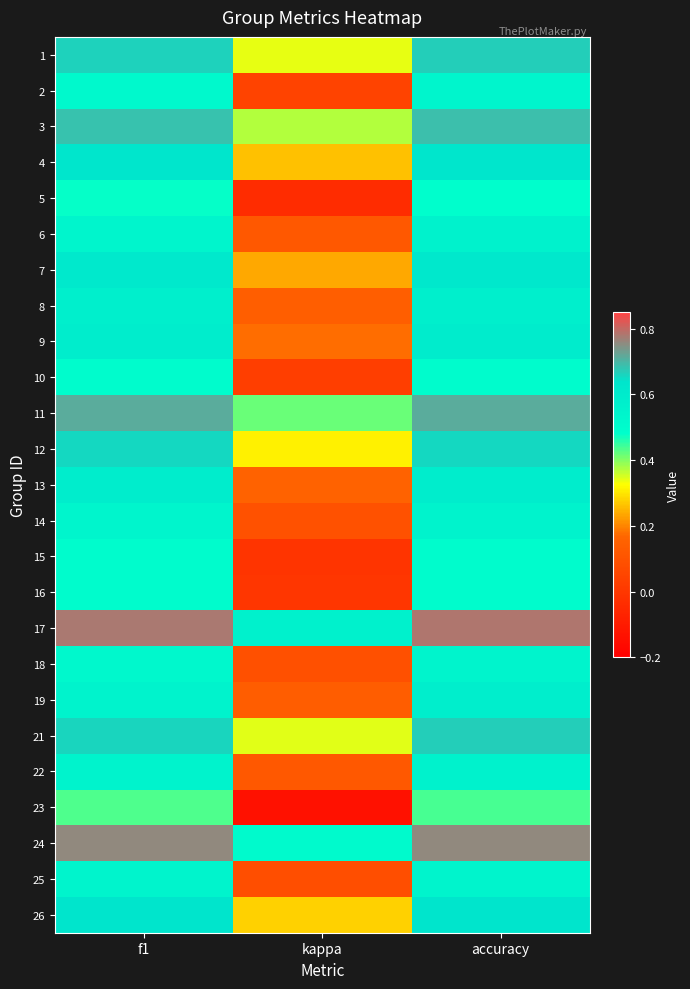

Reading right to left, list all the values displayed in this chart.

1: accuracy=0.7	kappa=0.3	f1=0.7
2: accuracy=0.5	kappa=0.0	f1=0.5
3: accuracy=0.7	kappa=0.4	f1=0.7
4: accuracy=0.6	kappa=0.3	f1=0.6
5: accuracy=0.5	kappa=-0.0	f1=0.5
6: accuracy=0.6	kappa=0.1	f1=0.5
7: accuracy=0.6	kappa=0.2	f1=0.6
8: accuracy=0.6	kappa=0.1	f1=0.6
9: accuracy=0.6	kappa=0.2	f1=0.6
10: accuracy=0.5	kappa=0.0	f1=0.5
11: accuracy=0.7	kappa=0.4	f1=0.7
12: accuracy=0.7	kappa=0.3	f1=0.7
13: accuracy=0.6	kappa=0.2	f1=0.6
14: accuracy=0.6	kappa=0.1	f1=0.5
15: accuracy=0.5	kappa=-0.0	f1=0.5
16: accuracy=0.5	kappa=0.0	f1=0.5
17: accuracy=0.8	kappa=0.6	f1=0.8
18: accuracy=0.5	kappa=0.1	f1=0.5
19: accuracy=0.6	kappa=0.1	f1=0.6
21: accuracy=0.7	kappa=0.3	f1=0.7
22: accuracy=0.6	kappa=0.1	f1=0.5
23: accuracy=0.4	kappa=-0.1	f1=0.4
24: accuracy=0.8	kappa=0.5	f1=0.8
25: accuracy=0.5	kappa=0.1	f1=0.5
26: accuracy=0.6	kappa=0.3	f1=0.6